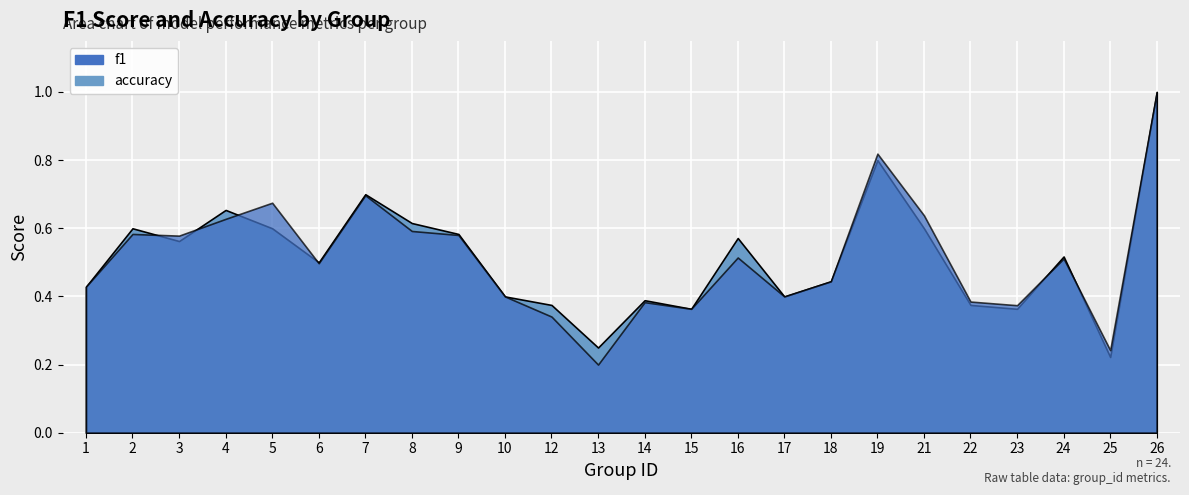

At which label does f1 reach its minimum?

13